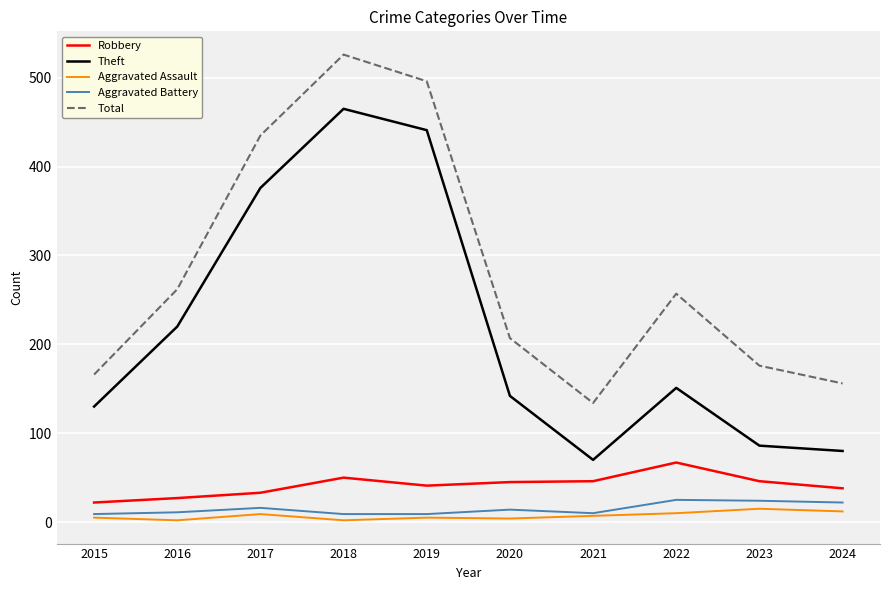

List the series in order of their peak value, lowest first.

Aggravated Assault, Aggravated Battery, Robbery, Theft, Total